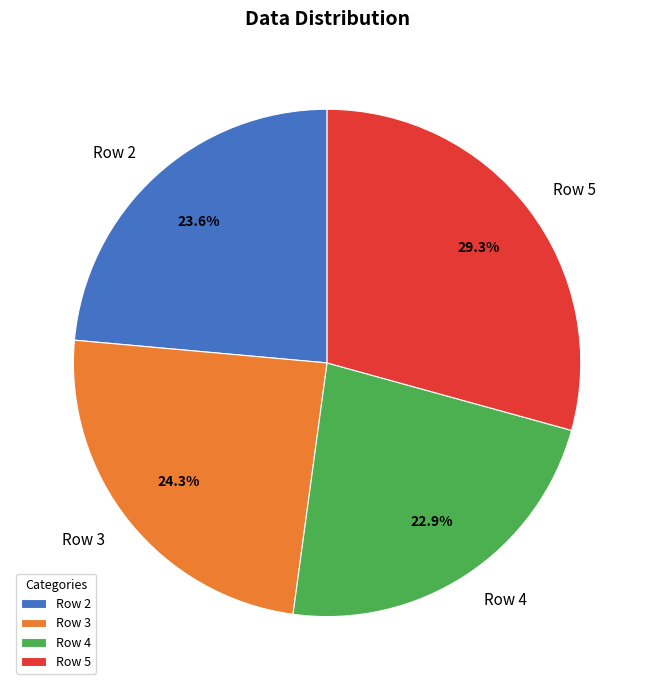

How many slices are in this pie chart?

4